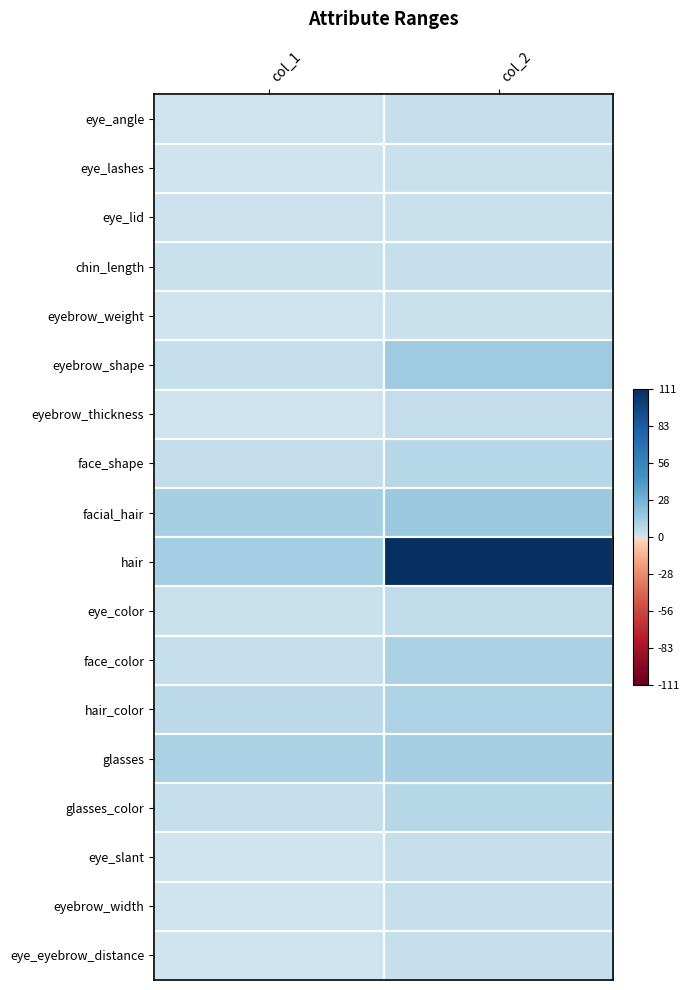

Rank the series by their maximum value, from highest to lowest.

hair, facial_hair, eyebrow_shape, glasses, face_color, hair_color, face_shape, glasses_color, eye_color, eyebrow_thickness, eye_angle, chin_length, eye_slant, eyebrow_width, eye_eyebrow_distance, eye_lashes, eye_lid, eyebrow_weight